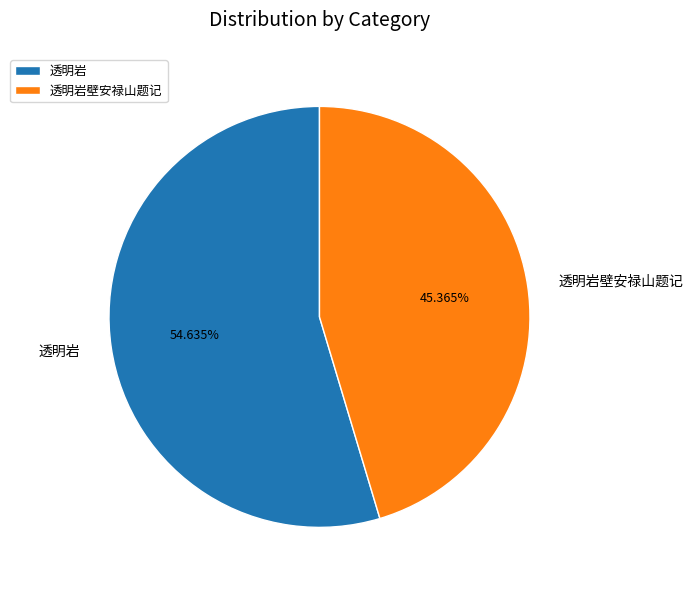

The 透明岩壁安禄山题记 slice represents 45% of the pie. True or false?

True